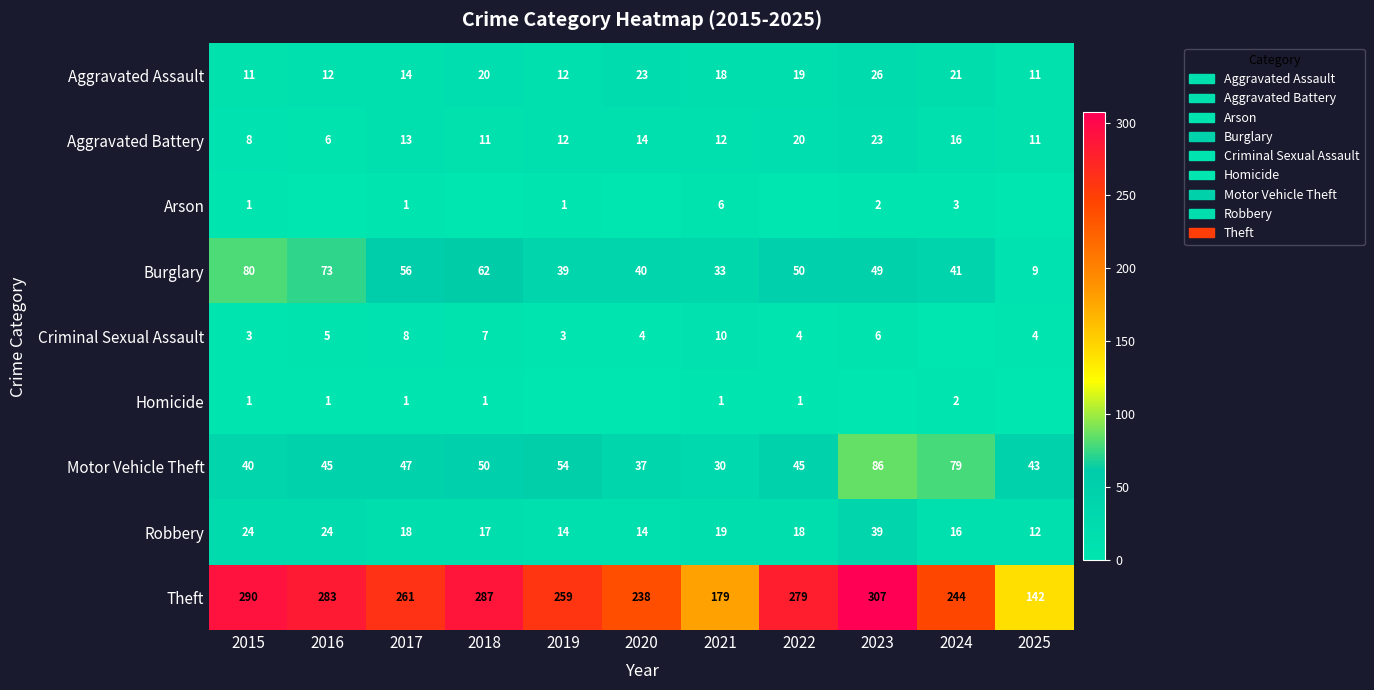

Which category has the lowest value across all series?

2016